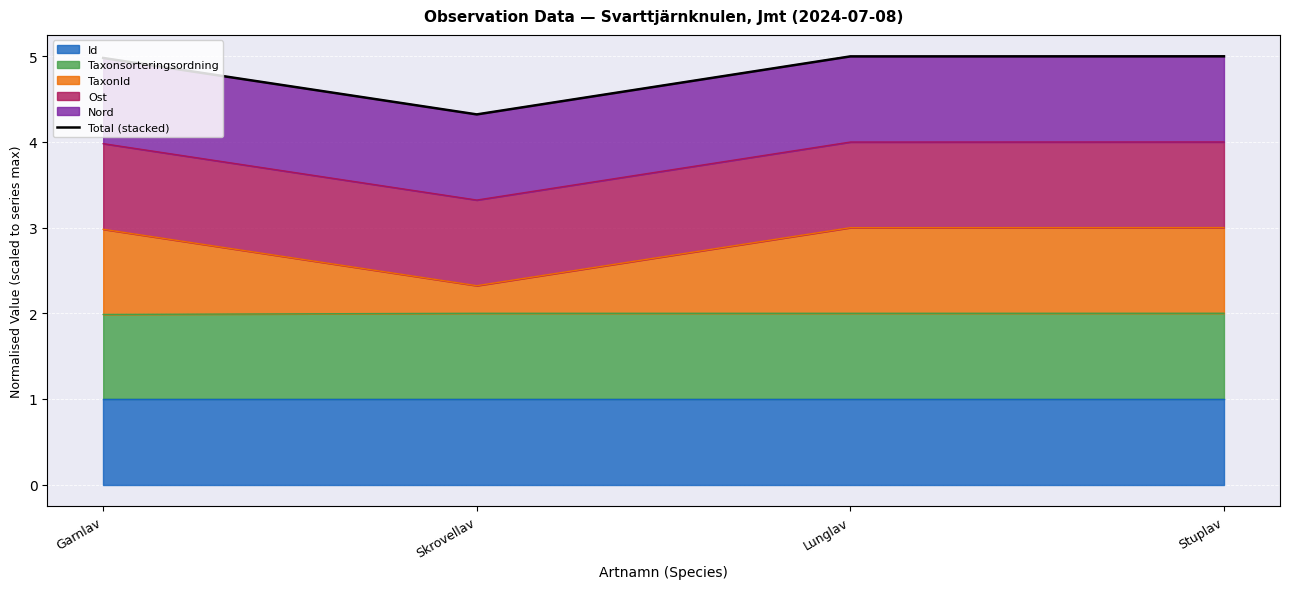

At which category does the chart reach its minimum across all series?

Skrovellav